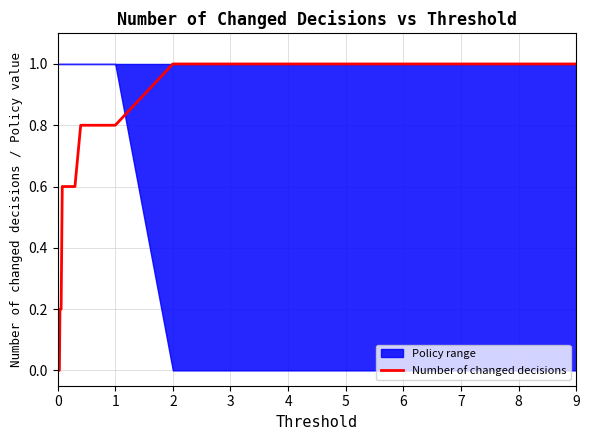

What is the maximum value for Number of changed decisions?

1.0